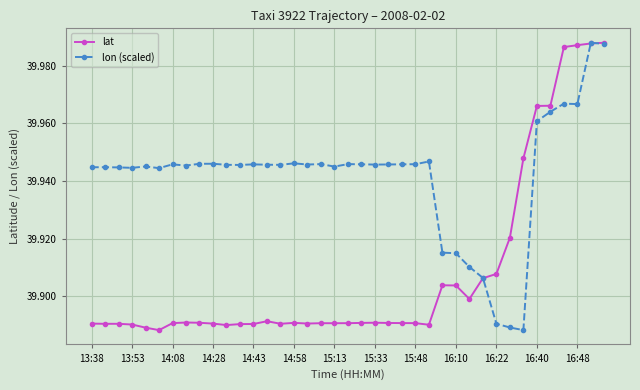

List the series in order of their overall mean, highest first.

lon (scaled), lat